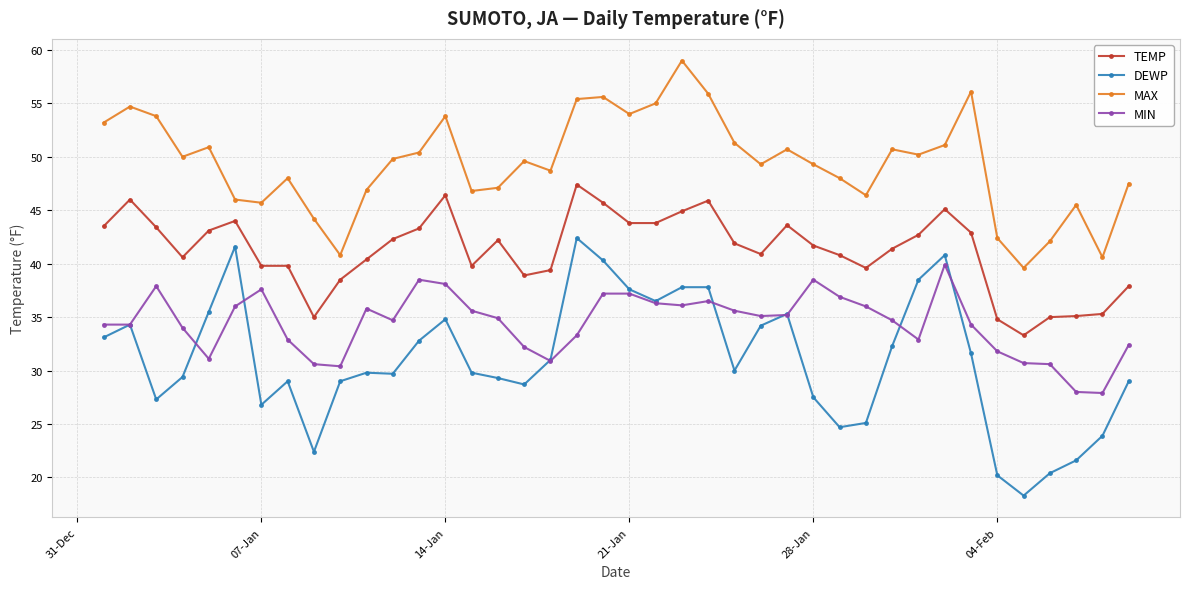

Rank the series by their average value, from highest to lowest.

MAX, TEMP, MIN, DEWP